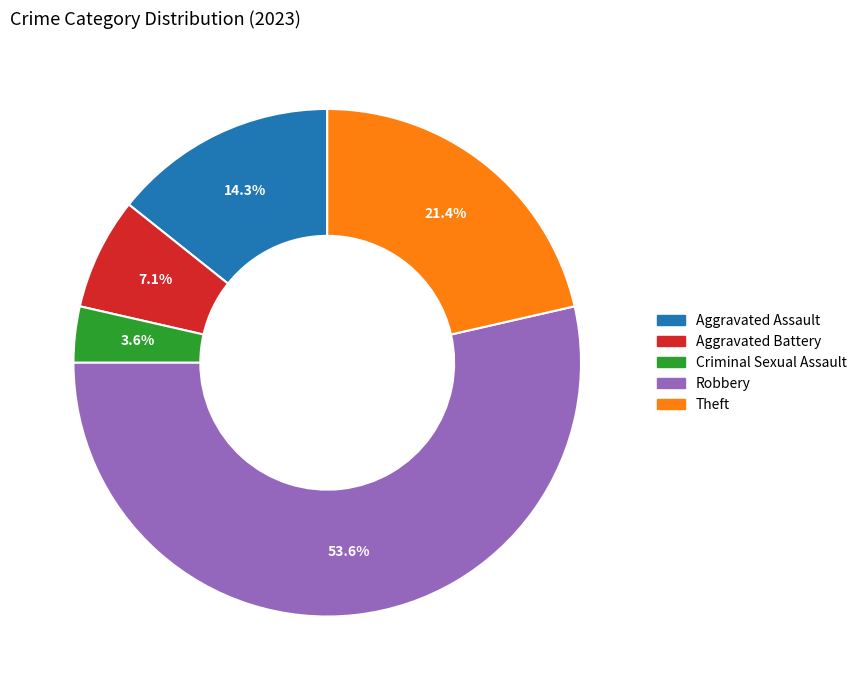

How many segments does this pie chart have?

5